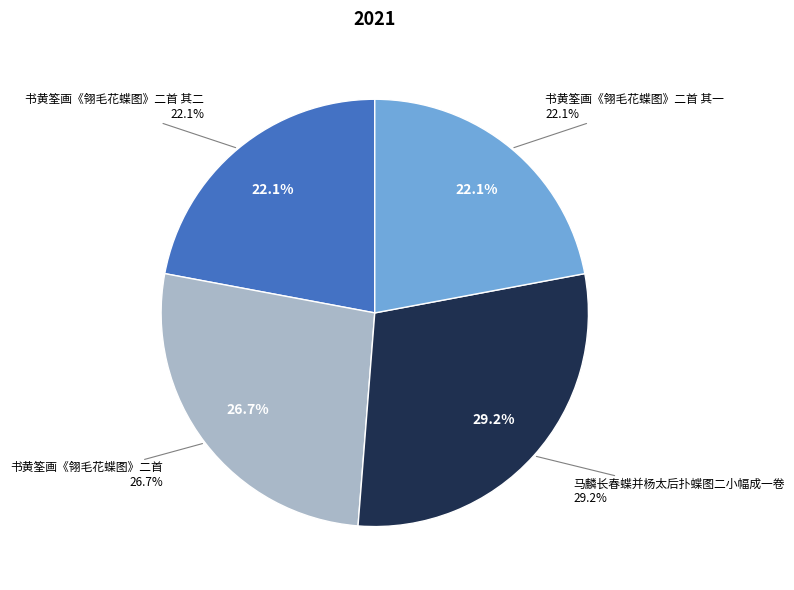

Which category has the smallest portion of the pie?

书黄筌画《翎毛花蝶图》二首 其一